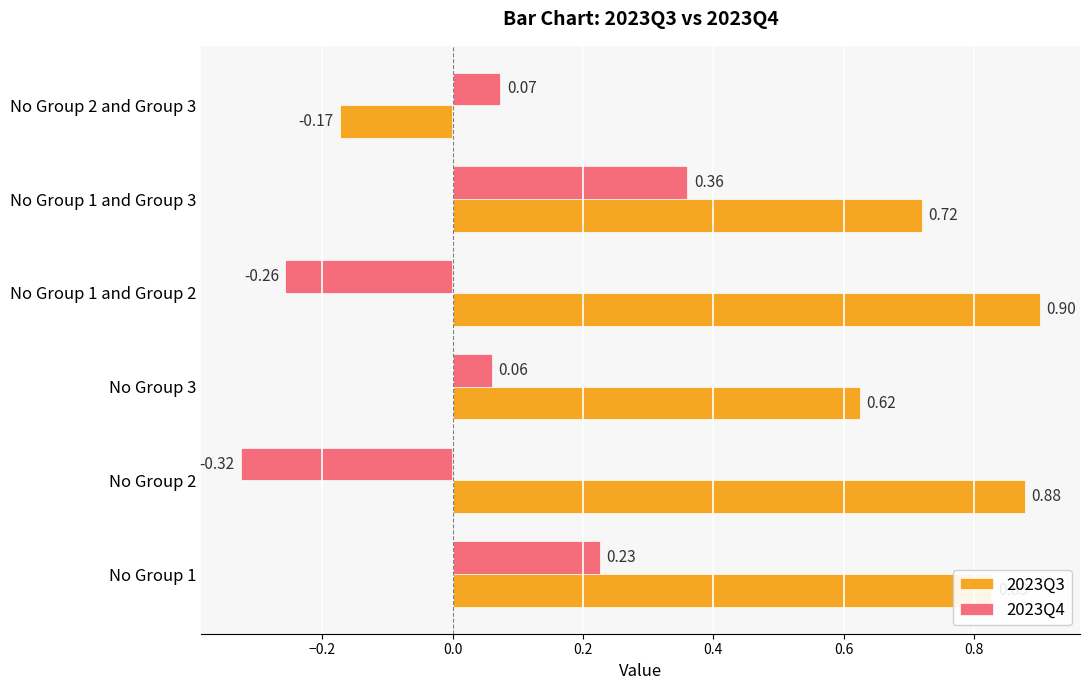

Is the value of 2023Q4 at No Group 2 and Group 3 greater than the value of 2023Q3 at No Group 2 and Group 3?

Yes